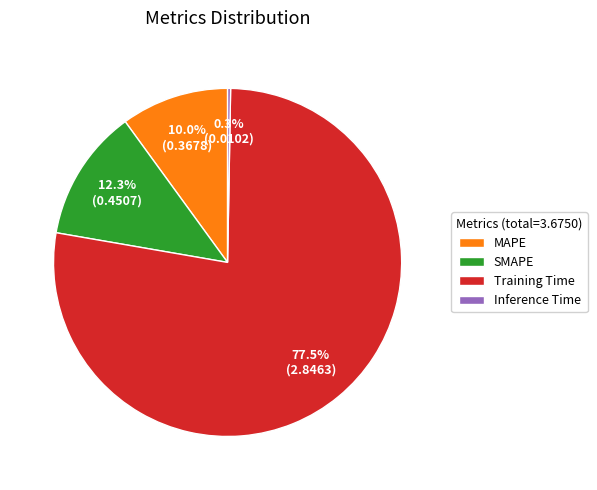

Which has a higher value, Training Time or MAPE?

Training Time